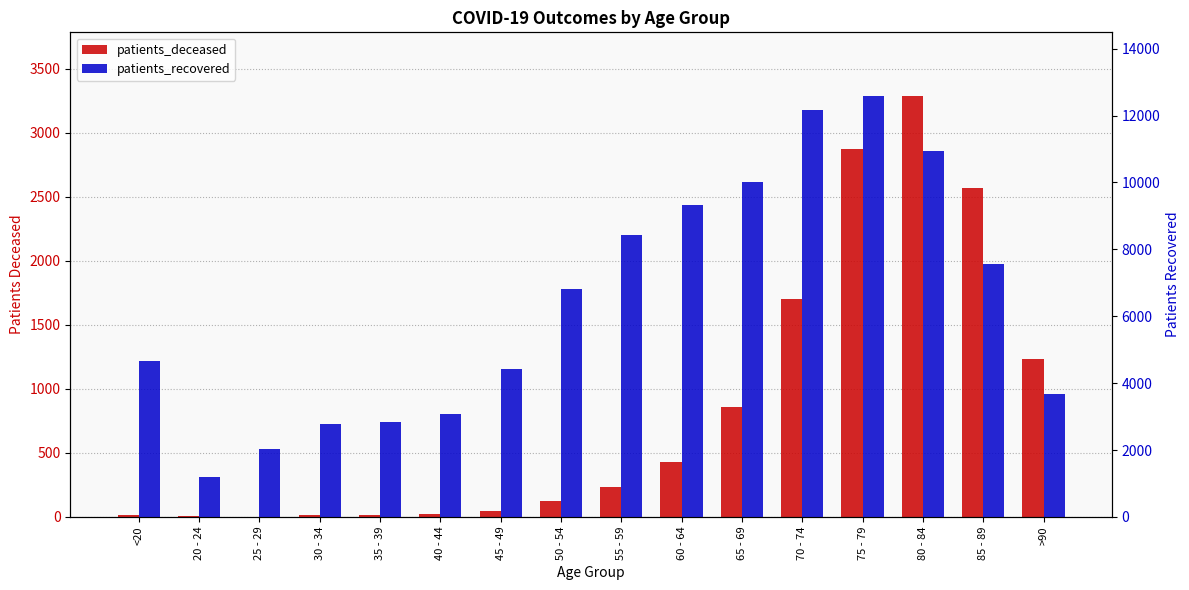

What position from the right is 35 - 39?

12